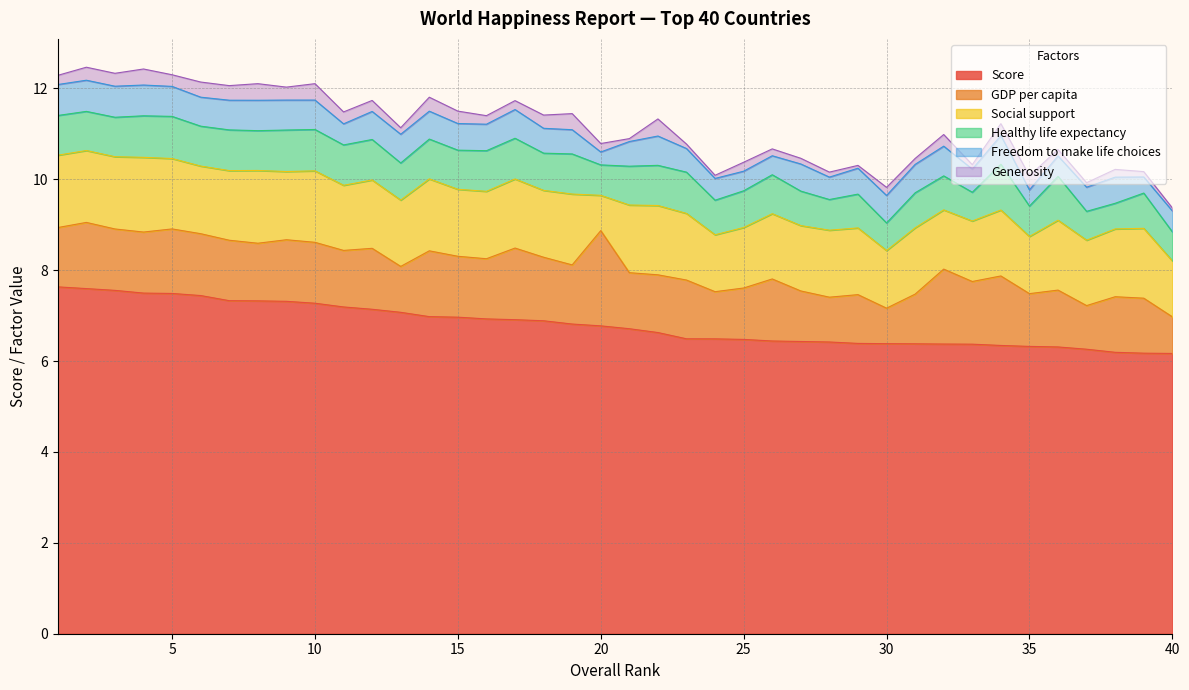

What is the value of the Social support point at the 26th from the left?

1.4